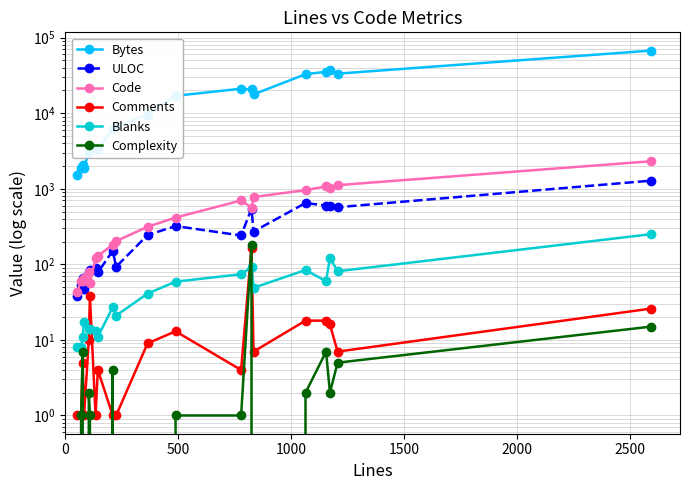

How many interior local valleys does the Blanks series have?

5